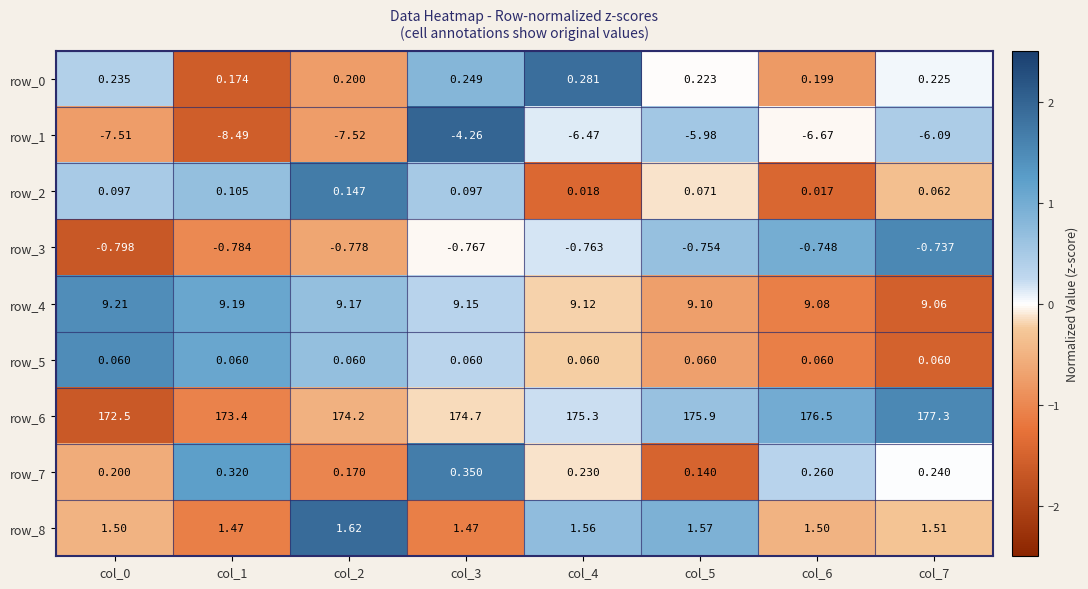

Where is row_2 nearest to the value 0?

col_6